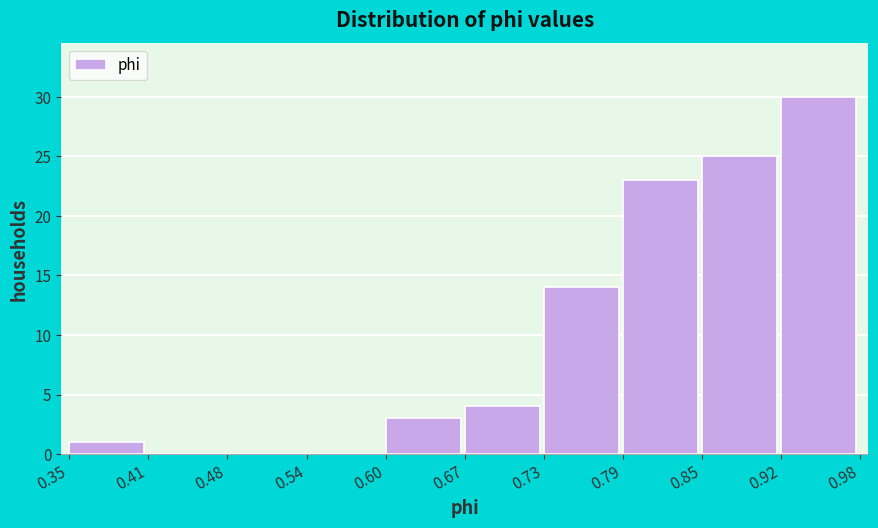

Reading left to right, transcribe this chart: for each bar, give the range it covers on the x-axis and its height. The values are not printed on the chart, so give them approximately, as read against the axis.

0.35 to 0.41: 1
0.41 to 0.48: 0
0.48 to 0.54: 0
0.54 to 0.60: 0
0.60 to 0.67: 3
0.67 to 0.73: 4
0.73 to 0.79: 14
0.79 to 0.85: 23
0.85 to 0.92: 25
0.92 to 0.98: 30